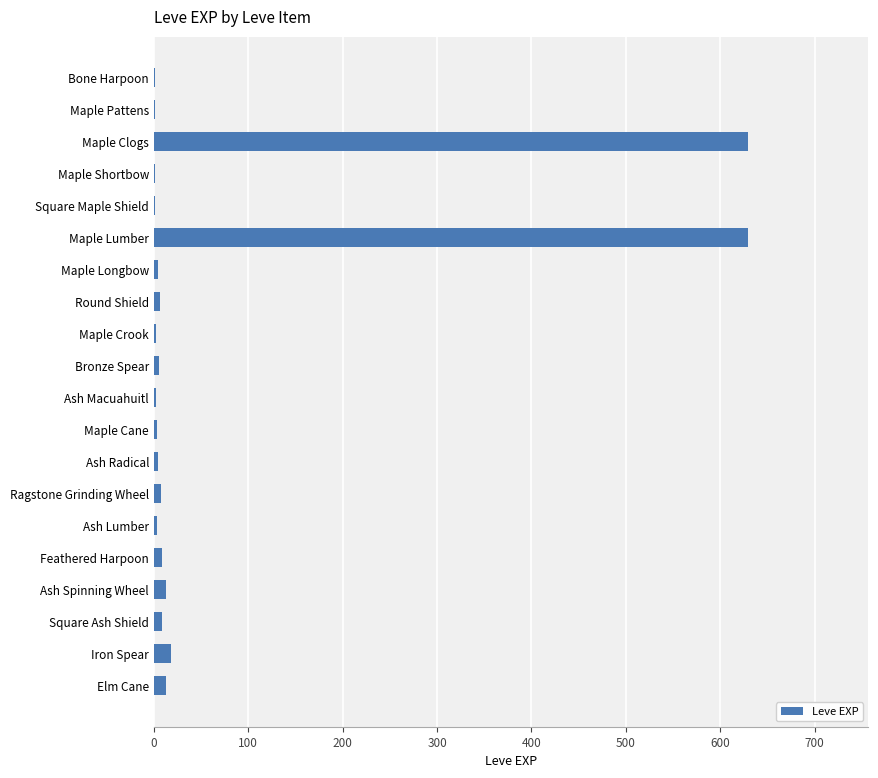

The value at Maple Clogs is 396. True or false?

False